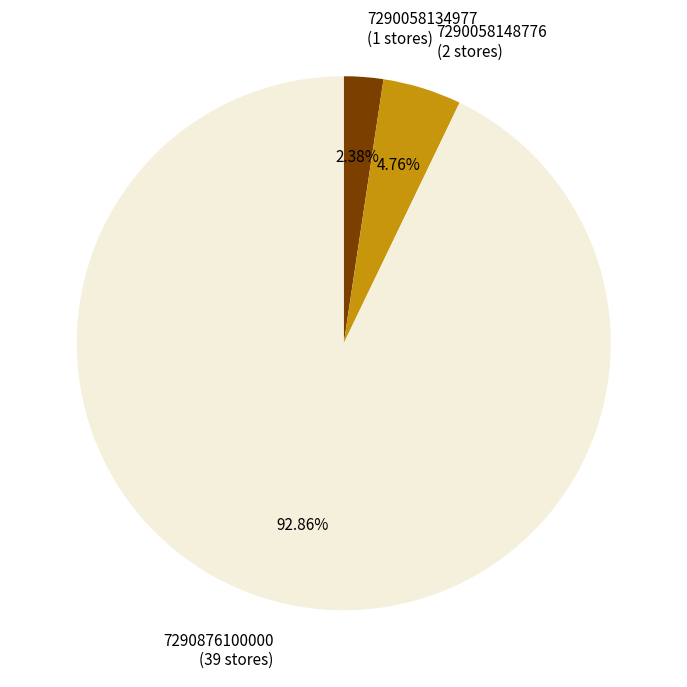

To the nearest percent, what percentage of the pie is 7290058134977?

2%